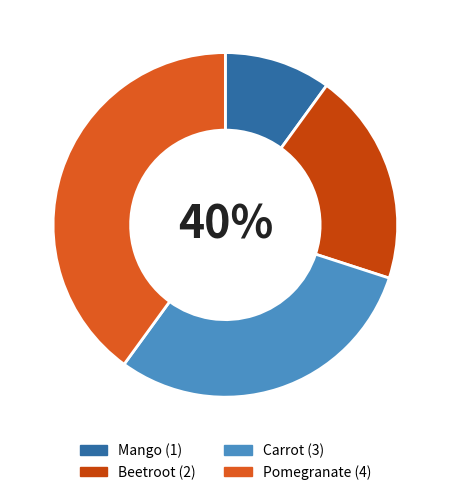

Does any single category account for the majority?

No